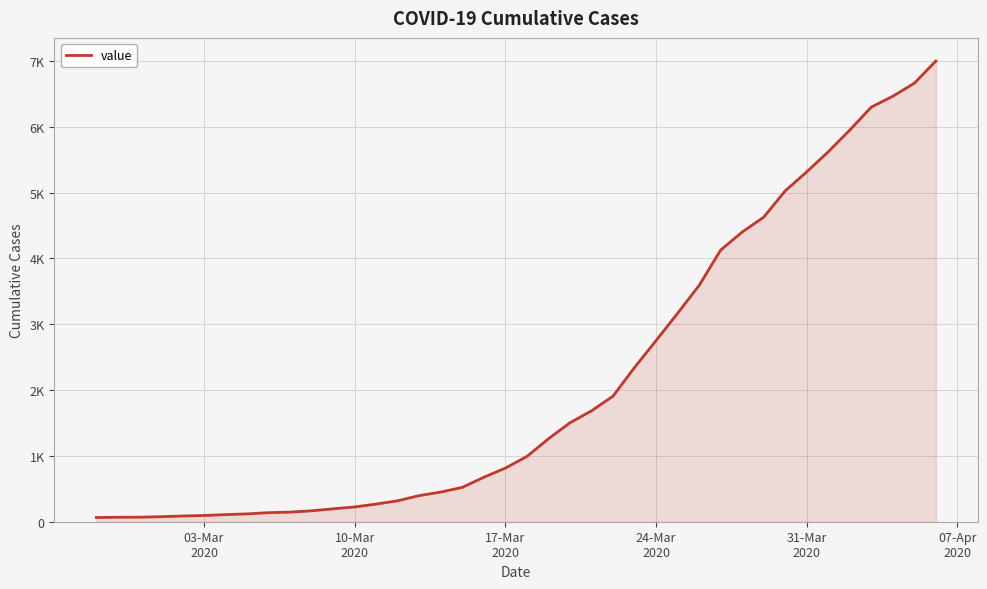

Does the chart display data point markers on the line(s)?

No